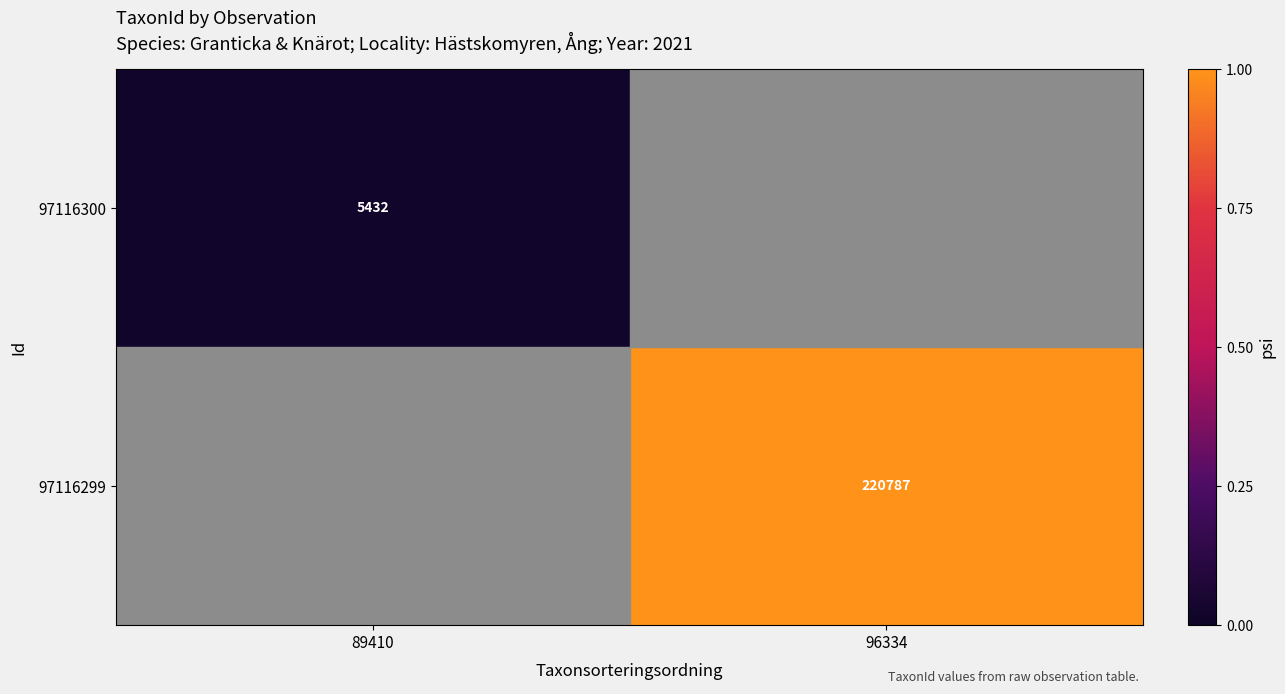

The 97116300 series shows 5432 at 89410. True or false?

True